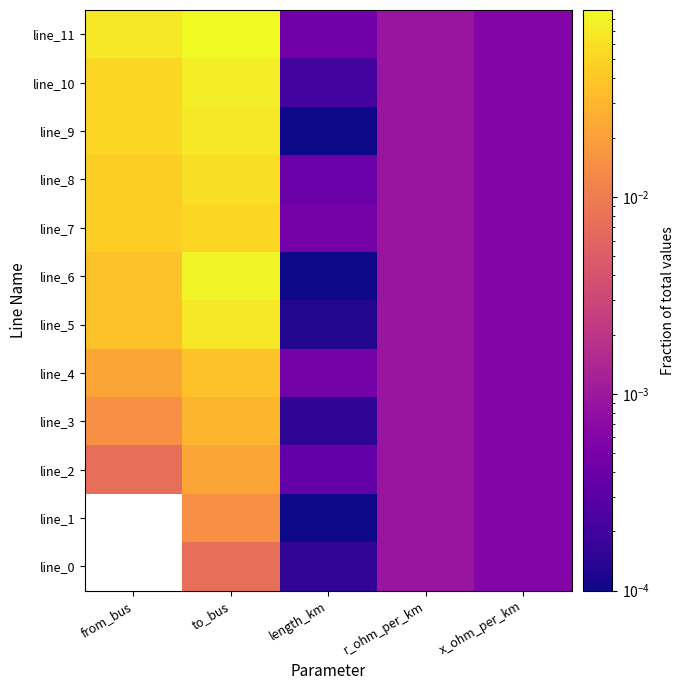

Reading right to left, transcribe all the data shown in this chart.

line_0: x_ohm_per_km=0.0	r_ohm_per_km=0.0	length_km=0.0	to_bus=0.0	from_bus=0.0
line_1: x_ohm_per_km=0.0	r_ohm_per_km=0.0	length_km=0.0	to_bus=0.0	from_bus=0.0
line_2: x_ohm_per_km=0.0	r_ohm_per_km=0.0	length_km=0.0	to_bus=0.0	from_bus=0.0
line_3: x_ohm_per_km=0.0	r_ohm_per_km=0.0	length_km=0.0	to_bus=0.0	from_bus=0.0
line_4: x_ohm_per_km=0.0	r_ohm_per_km=0.0	length_km=0.0	to_bus=0.0	from_bus=0.0
line_5: x_ohm_per_km=0.0	r_ohm_per_km=0.0	length_km=0.0	to_bus=0.1	from_bus=0.0
line_6: x_ohm_per_km=0.0	r_ohm_per_km=0.0	length_km=0.0	to_bus=0.1	from_bus=0.0
line_7: x_ohm_per_km=0.0	r_ohm_per_km=0.0	length_km=0.0	to_bus=0.1	from_bus=0.0
line_8: x_ohm_per_km=0.0	r_ohm_per_km=0.0	length_km=0.0	to_bus=0.1	from_bus=0.0
line_9: x_ohm_per_km=0.0	r_ohm_per_km=0.0	length_km=0.0	to_bus=0.1	from_bus=0.1
line_10: x_ohm_per_km=0.0	r_ohm_per_km=0.0	length_km=0.0	to_bus=0.1	from_bus=0.1
line_11: x_ohm_per_km=0.0	r_ohm_per_km=0.0	length_km=0.0	to_bus=0.1	from_bus=0.1